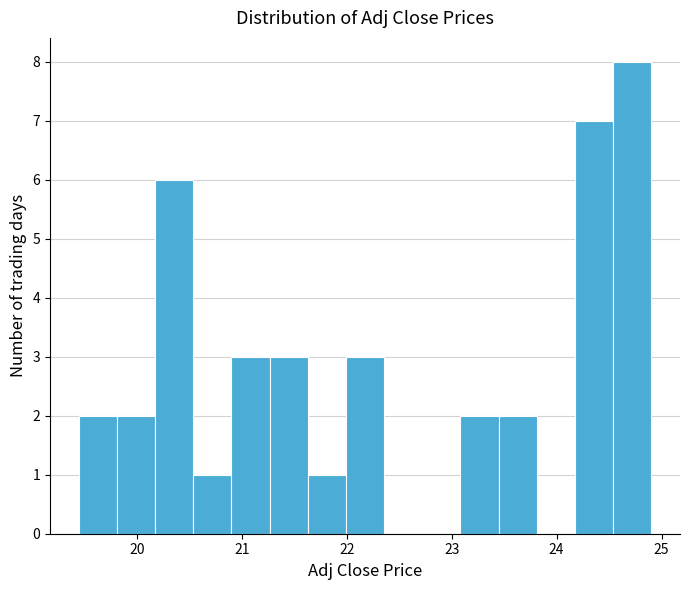

Around what value on the x-axis is the tallest bar? Give the approximate position of its centre, as read against the axis.

24.7